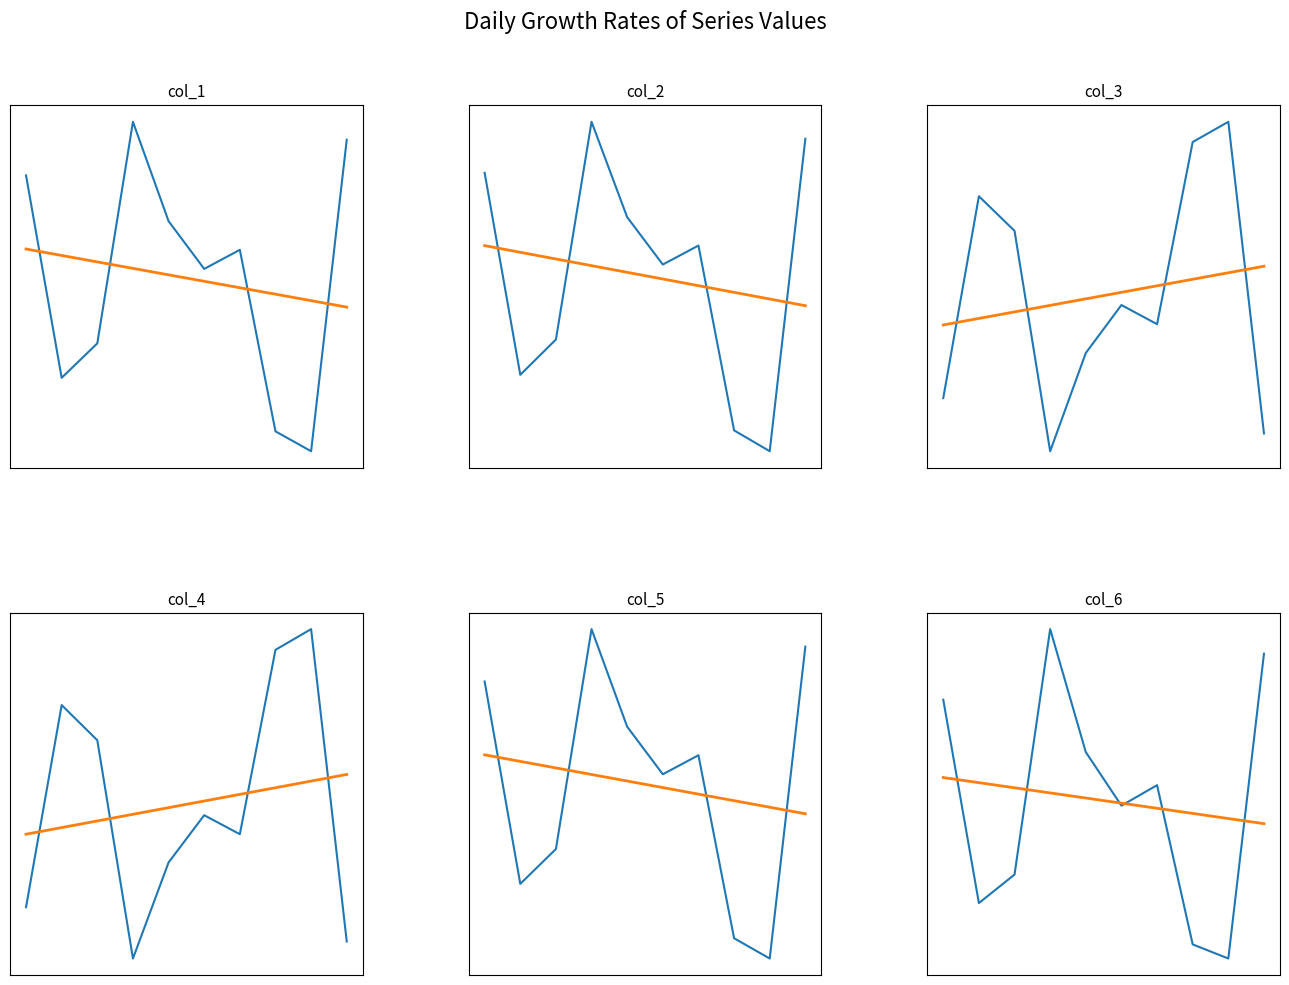

True or false: col_6 and col_5 cross at least once.

False